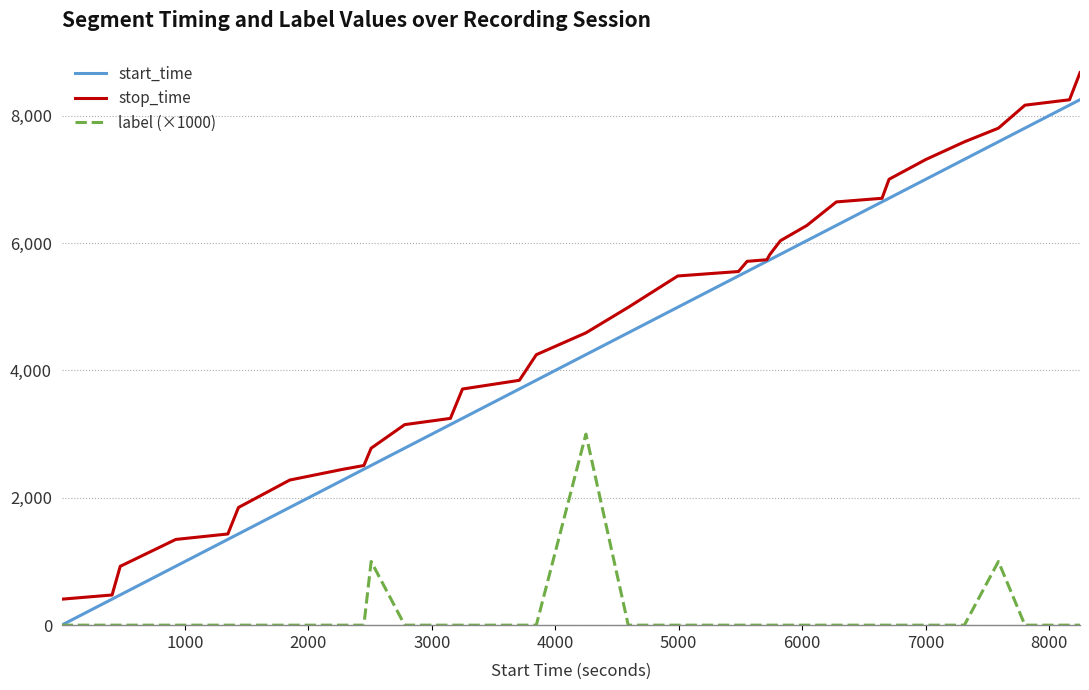

What is the maximum value shown in the chart?

8675